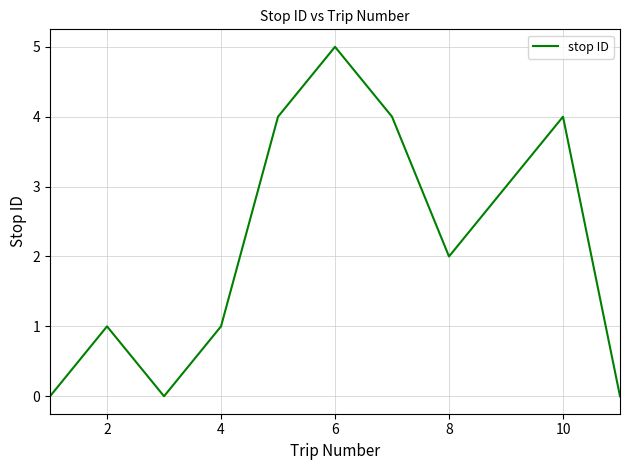

Does the chart display data point markers on the line(s)?

No